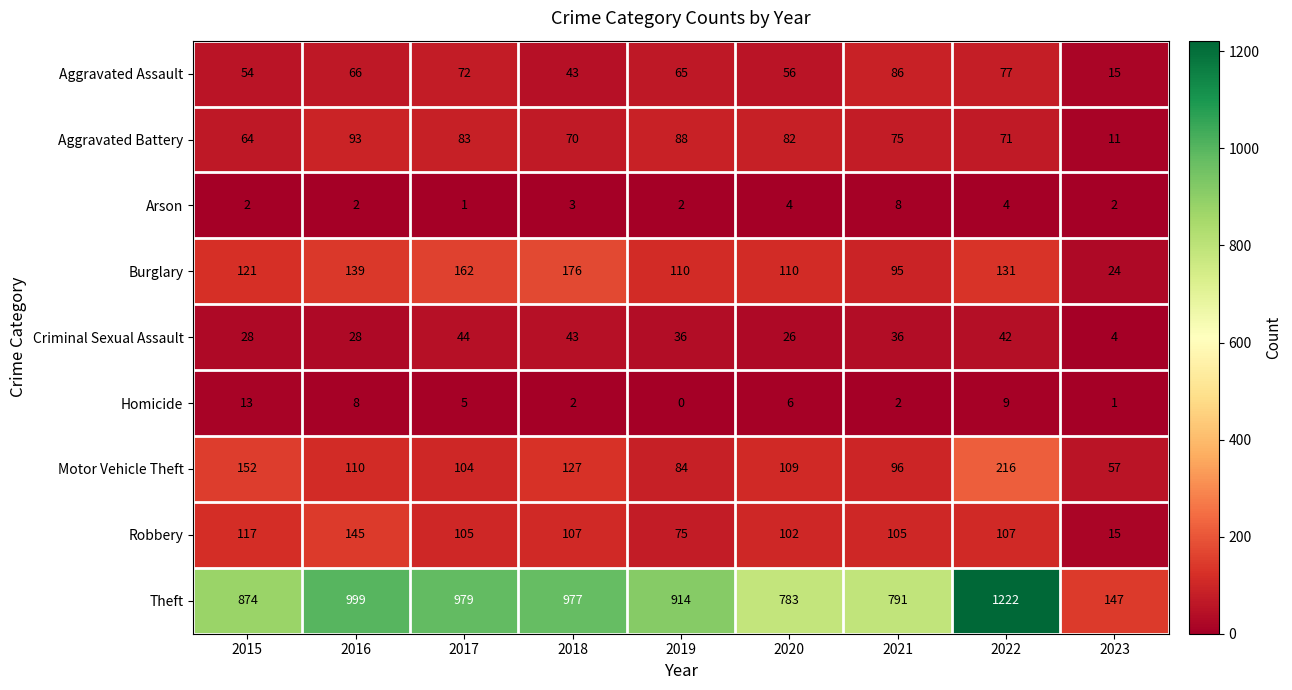

Which label corresponds to the smallest value in the chart?

2019